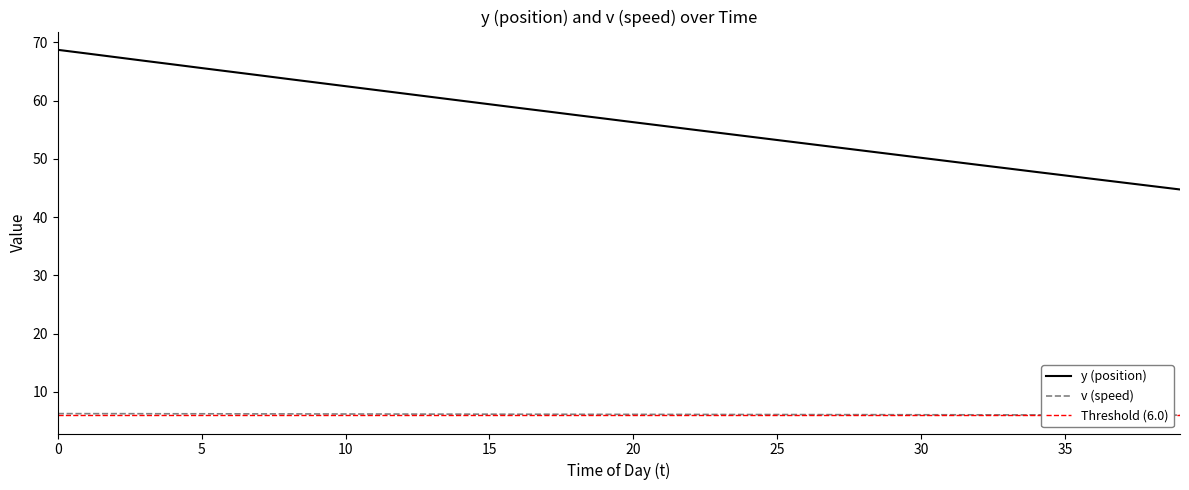

What are all the series names shown in the legend?

y (position), v (speed), Threshold (6.0)